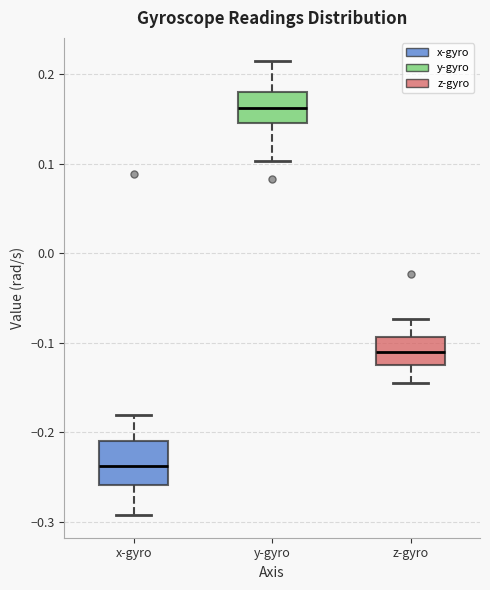

Where is the lower edge of the box for z-gyro on the y-axis? The values are not printed on the chart, so give them approximately, as read against the axis.

-0.13